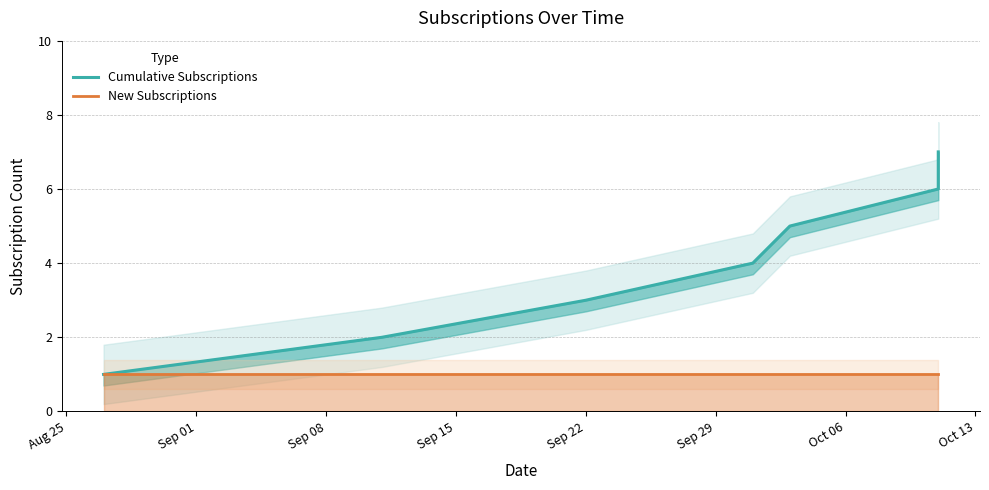

True or false: New Subscriptions and Cumulative Subscriptions intersect in this chart.

False